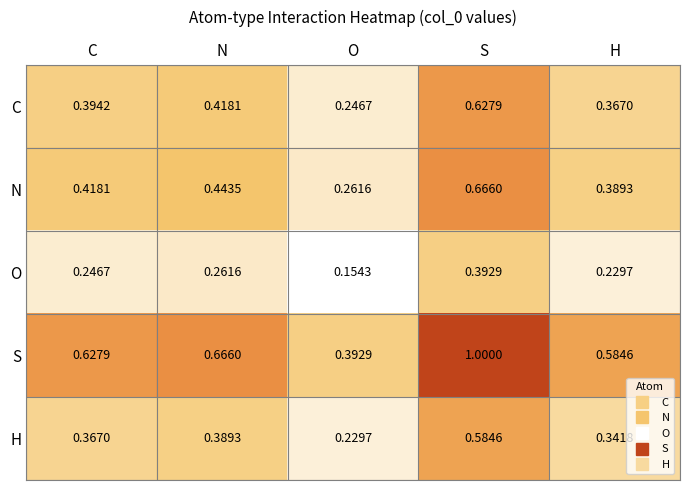

At which label does H reach its peak?

S